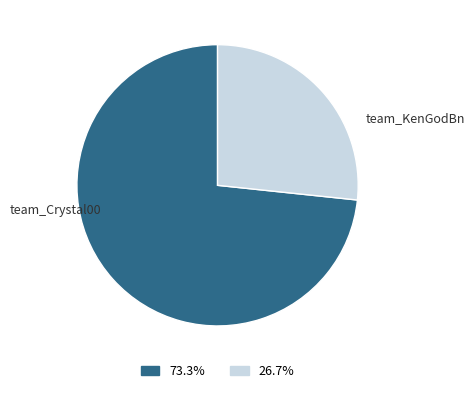

Is there any slice that represents more than half of the pie?

Yes